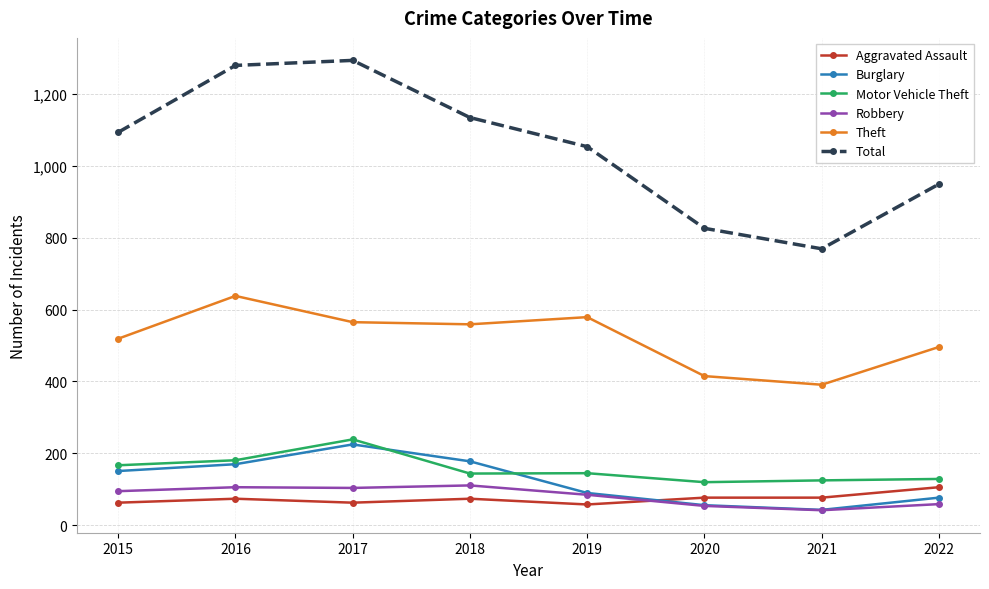

What is the total value across all series at 2018?

2200